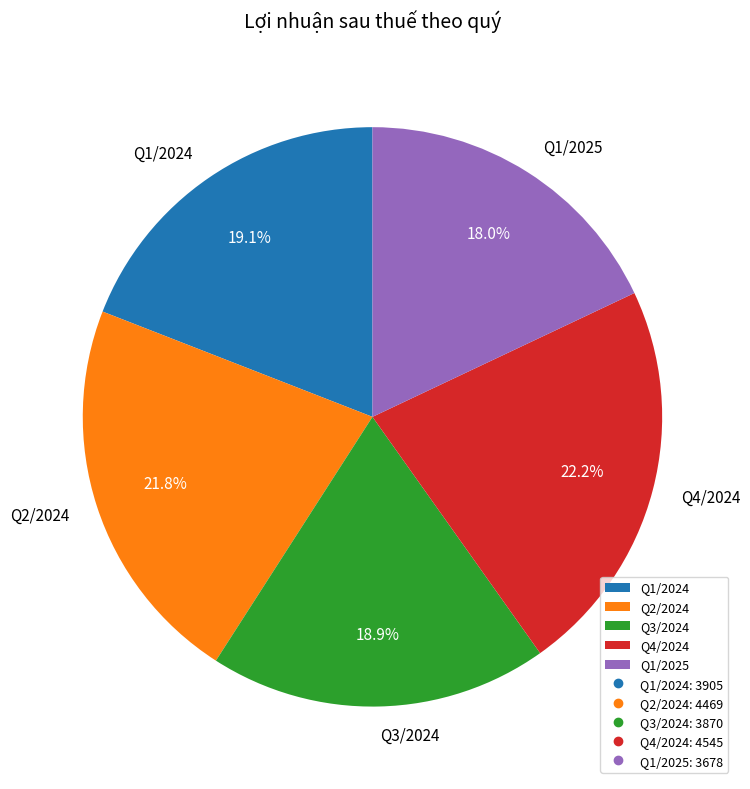

Does Q1/2025 account for over 50% of the chart?

No